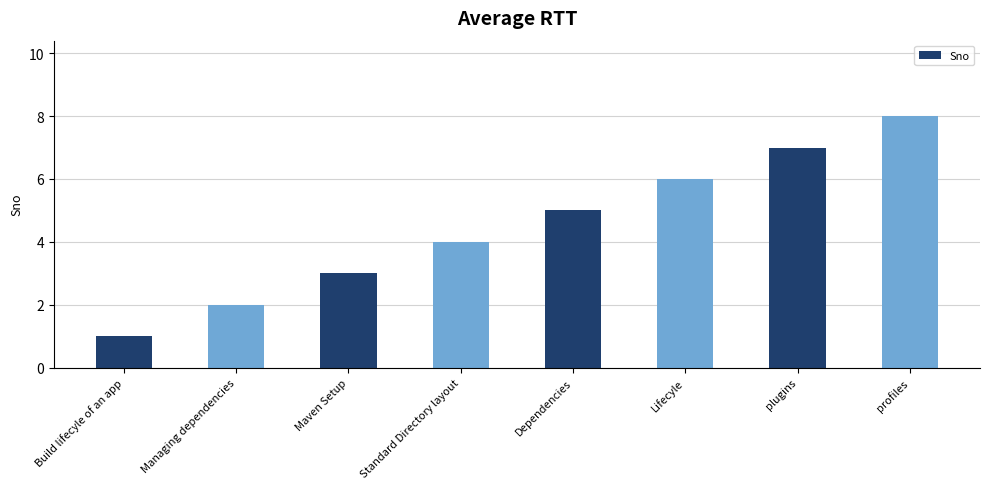

Reading left to right, extract all data points from this chart.

Build lifecyle of an app=1	Managing dependencies=2	Maven Setup=3	Standard Directory layout=4	Dependencies=5	Lifecyle=6	plugins=7	profiles=8